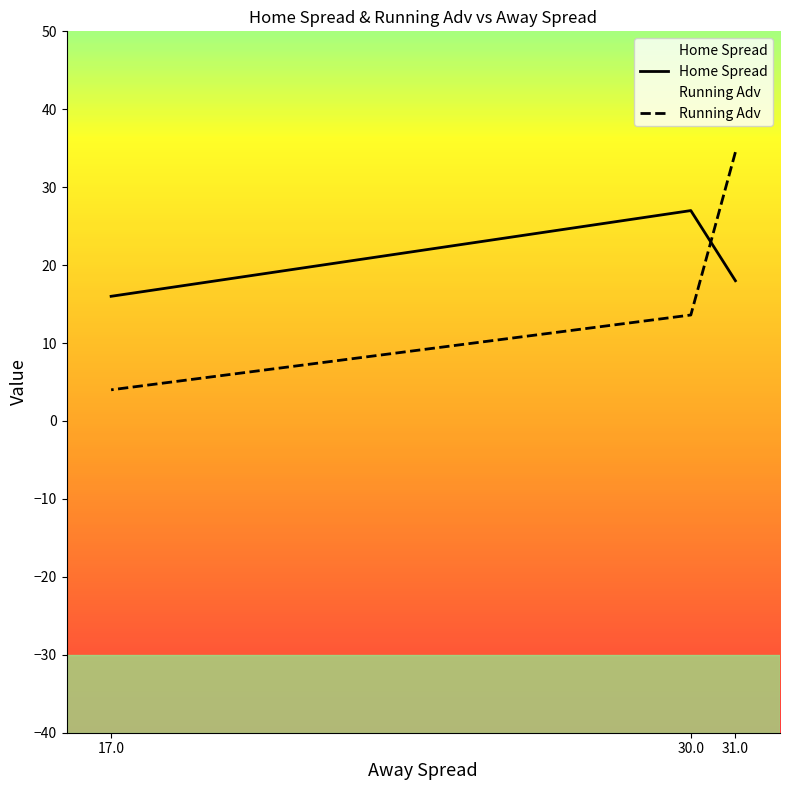

What is the difference between the Running Adv values at 30.0 and 31.0?

20.9